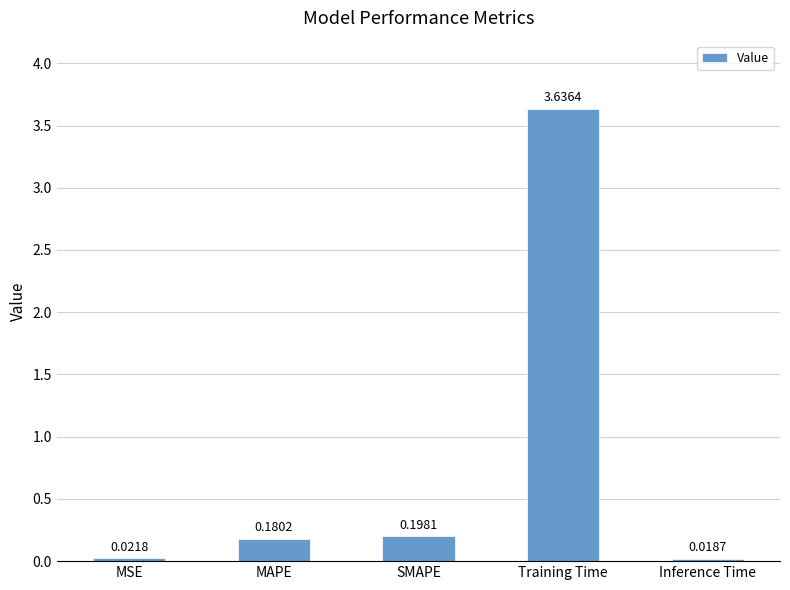

Which has a higher value, Training Time or MAPE?

Training Time